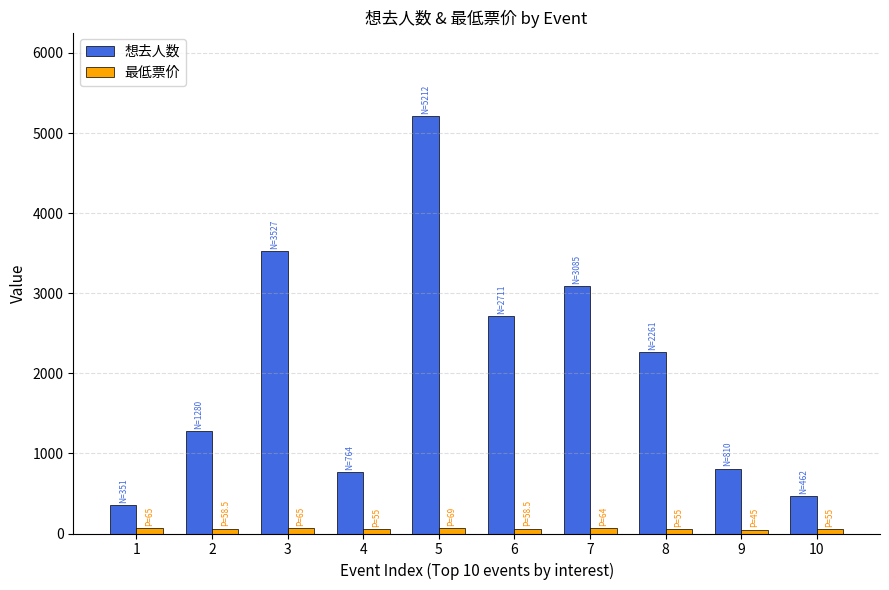

Is it true that 想去人数 equals 804.0 at 10?

False